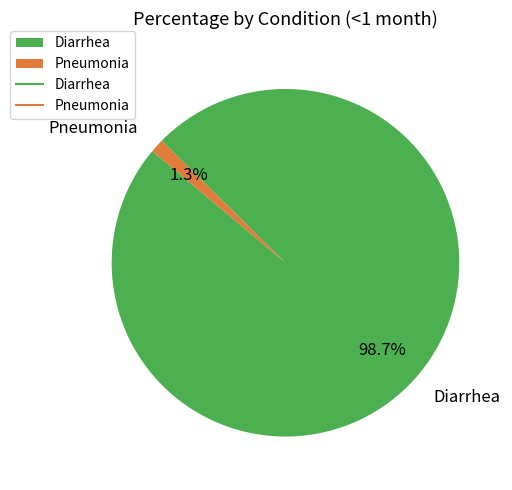

Which category accounts for the majority?

Diarrhea